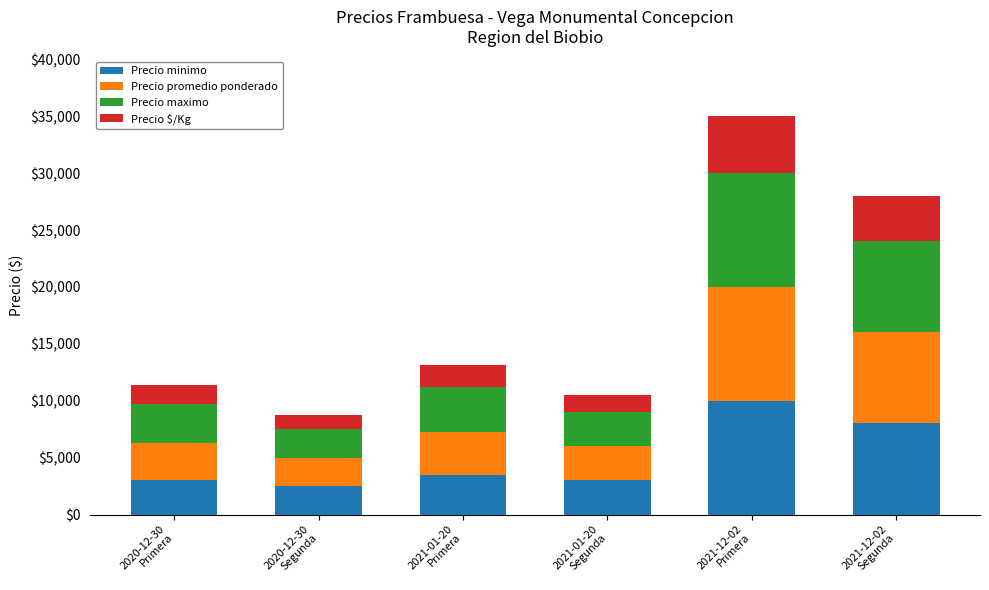

The value of Precio minimo at 2020-12-30
Primera is 4409. True or false?

False